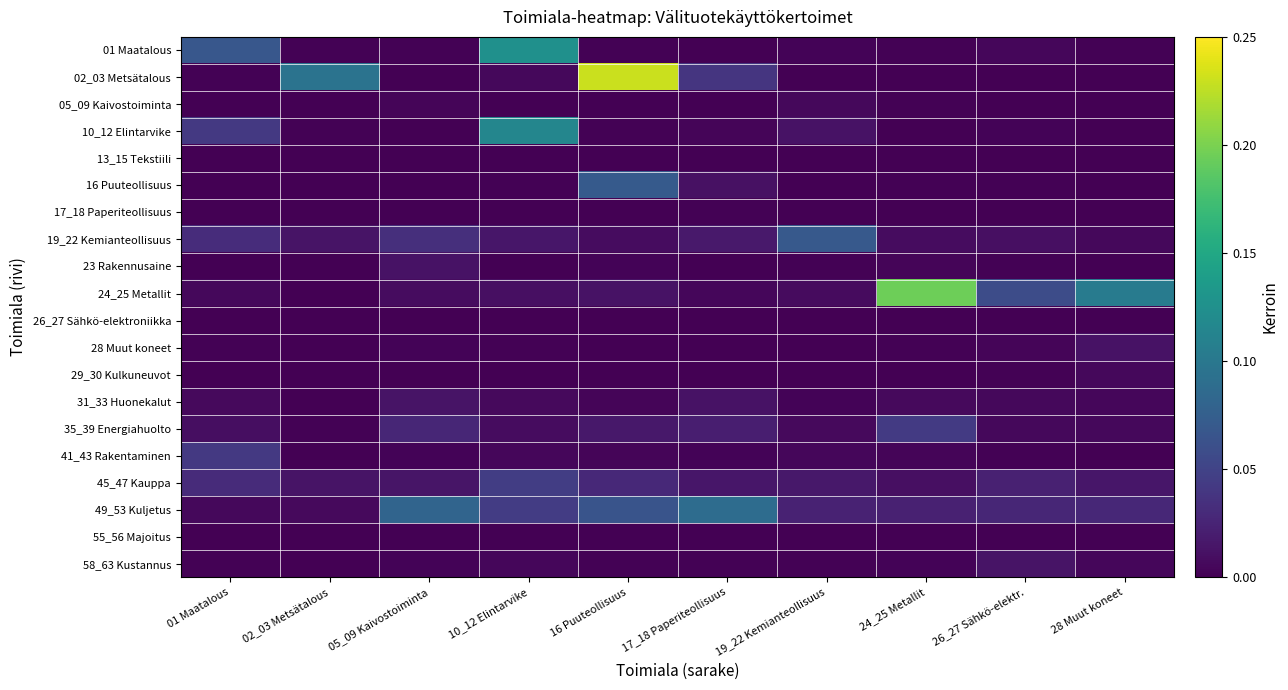

Reading left to right, what are all the values shown in this chart?

01 Maatalous: 01 Maatalous=0.1	02_03 Metsätalous=0.0	05_09 Kaivostoiminta=0.0	10_12 Elintarvike=0.1	16 Puuteollisuus=0.0	17_18 Paperiteollisuus=0.0	19_22 Kemianteollisuus=0.0	24_25 Metallit=0.0	26_27 Sähkö-elektr.=0.0	28 Muut koneet=0.0
02_03 Metsätalous: 01 Maatalous=0.0	02_03 Metsätalous=0.1	05_09 Kaivostoiminta=0.0	10_12 Elintarvike=0.0	16 Puuteollisuus=0.2	17_18 Paperiteollisuus=0.0	19_22 Kemianteollisuus=0.0	24_25 Metallit=0.0	26_27 Sähkö-elektr.=0.0	28 Muut koneet=0.0
05_09 Kaivostoiminta: 01 Maatalous=0.0	02_03 Metsätalous=0.0	05_09 Kaivostoiminta=0.0	10_12 Elintarvike=0.0	16 Puuteollisuus=0.0	17_18 Paperiteollisuus=0.0	19_22 Kemianteollisuus=0.0	24_25 Metallit=0.0	26_27 Sähkö-elektr.=0.0	28 Muut koneet=0.0
10_12 Elintarvike: 01 Maatalous=0.0	02_03 Metsätalous=0.0	05_09 Kaivostoiminta=0.0	10_12 Elintarvike=0.1	16 Puuteollisuus=0.0	17_18 Paperiteollisuus=0.0	19_22 Kemianteollisuus=0.0	24_25 Metallit=0.0	26_27 Sähkö-elektr.=0.0	28 Muut koneet=0.0
13_15 Tekstiili: 01 Maatalous=0.0	02_03 Metsätalous=0.0	05_09 Kaivostoiminta=0.0	10_12 Elintarvike=0.0	16 Puuteollisuus=0.0	17_18 Paperiteollisuus=0.0	19_22 Kemianteollisuus=0.0	24_25 Metallit=0.0	26_27 Sähkö-elektr.=0.0	28 Muut koneet=0.0
16 Puuteollisuus: 01 Maatalous=0.0	02_03 Metsätalous=0.0	05_09 Kaivostoiminta=0.0	10_12 Elintarvike=0.0	16 Puuteollisuus=0.1	17_18 Paperiteollisuus=0.0	19_22 Kemianteollisuus=0.0	24_25 Metallit=0.0	26_27 Sähkö-elektr.=0.0	28 Muut koneet=0.0
17_18 Paperiteollisuus: 01 Maatalous=0.0	02_03 Metsätalous=0.0	05_09 Kaivostoiminta=0.0	10_12 Elintarvike=0.0	16 Puuteollisuus=0.0	17_18 Paperiteollisuus=0.0	19_22 Kemianteollisuus=0.0	24_25 Metallit=0.0	26_27 Sähkö-elektr.=0.0	28 Muut koneet=0.0
19_22 Kemianteollisuus: 01 Maatalous=0.0	02_03 Metsätalous=0.0	05_09 Kaivostoiminta=0.0	10_12 Elintarvike=0.0	16 Puuteollisuus=0.0	17_18 Paperiteollisuus=0.0	19_22 Kemianteollisuus=0.1	24_25 Metallit=0.0	26_27 Sähkö-elektr.=0.0	28 Muut koneet=0.0
23 Rakennusaine: 01 Maatalous=0.0	02_03 Metsätalous=0.0	05_09 Kaivostoiminta=0.0	10_12 Elintarvike=0.0	16 Puuteollisuus=0.0	17_18 Paperiteollisuus=0.0	19_22 Kemianteollisuus=0.0	24_25 Metallit=0.0	26_27 Sähkö-elektr.=0.0	28 Muut koneet=0.0
24_25 Metallit: 01 Maatalous=0.0	02_03 Metsätalous=0.0	05_09 Kaivostoiminta=0.0	10_12 Elintarvike=0.0	16 Puuteollisuus=0.0	17_18 Paperiteollisuus=0.0	19_22 Kemianteollisuus=0.0	24_25 Metallit=0.2	26_27 Sähkö-elektr.=0.1	28 Muut koneet=0.1
26_27 Sähkö-elektroniikka: 01 Maatalous=0.0	02_03 Metsätalous=0.0	05_09 Kaivostoiminta=0.0	10_12 Elintarvike=0.0	16 Puuteollisuus=0.0	17_18 Paperiteollisuus=0.0	19_22 Kemianteollisuus=0.0	24_25 Metallit=0.0	26_27 Sähkö-elektr.=0.0	28 Muut koneet=0.0
28 Muut koneet: 01 Maatalous=0.0	02_03 Metsätalous=0.0	05_09 Kaivostoiminta=0.0	10_12 Elintarvike=0.0	16 Puuteollisuus=0.0	17_18 Paperiteollisuus=0.0	19_22 Kemianteollisuus=0.0	24_25 Metallit=0.0	26_27 Sähkö-elektr.=0.0	28 Muut koneet=0.0
29_30 Kulkuneuvot: 01 Maatalous=0.0	02_03 Metsätalous=0.0	05_09 Kaivostoiminta=0.0	10_12 Elintarvike=0.0	16 Puuteollisuus=0.0	17_18 Paperiteollisuus=0.0	19_22 Kemianteollisuus=0.0	24_25 Metallit=0.0	26_27 Sähkö-elektr.=0.0	28 Muut koneet=0.0
31_33 Huonekalut: 01 Maatalous=0.0	02_03 Metsätalous=0.0	05_09 Kaivostoiminta=0.0	10_12 Elintarvike=0.0	16 Puuteollisuus=0.0	17_18 Paperiteollisuus=0.0	19_22 Kemianteollisuus=0.0	24_25 Metallit=0.0	26_27 Sähkö-elektr.=0.0	28 Muut koneet=0.0
35_39 Energiahuolto: 01 Maatalous=0.0	02_03 Metsätalous=0.0	05_09 Kaivostoiminta=0.0	10_12 Elintarvike=0.0	16 Puuteollisuus=0.0	17_18 Paperiteollisuus=0.0	19_22 Kemianteollisuus=0.0	24_25 Metallit=0.0	26_27 Sähkö-elektr.=0.0	28 Muut koneet=0.0
41_43 Rakentaminen: 01 Maatalous=0.0	02_03 Metsätalous=0.0	05_09 Kaivostoiminta=0.0	10_12 Elintarvike=0.0	16 Puuteollisuus=0.0	17_18 Paperiteollisuus=0.0	19_22 Kemianteollisuus=0.0	24_25 Metallit=0.0	26_27 Sähkö-elektr.=0.0	28 Muut koneet=0.0
45_47 Kauppa: 01 Maatalous=0.0	02_03 Metsätalous=0.0	05_09 Kaivostoiminta=0.0	10_12 Elintarvike=0.0	16 Puuteollisuus=0.0	17_18 Paperiteollisuus=0.0	19_22 Kemianteollisuus=0.0	24_25 Metallit=0.0	26_27 Sähkö-elektr.=0.0	28 Muut koneet=0.0
49_53 Kuljetus: 01 Maatalous=0.0	02_03 Metsätalous=0.0	05_09 Kaivostoiminta=0.1	10_12 Elintarvike=0.0	16 Puuteollisuus=0.1	17_18 Paperiteollisuus=0.1	19_22 Kemianteollisuus=0.0	24_25 Metallit=0.0	26_27 Sähkö-elektr.=0.0	28 Muut koneet=0.0
55_56 Majoitus: 01 Maatalous=0.0	02_03 Metsätalous=0.0	05_09 Kaivostoiminta=0.0	10_12 Elintarvike=0.0	16 Puuteollisuus=0.0	17_18 Paperiteollisuus=0.0	19_22 Kemianteollisuus=0.0	24_25 Metallit=0.0	26_27 Sähkö-elektr.=0.0	28 Muut koneet=0.0
58_63 Kustannus: 01 Maatalous=0.0	02_03 Metsätalous=0.0	05_09 Kaivostoiminta=0.0	10_12 Elintarvike=0.0	16 Puuteollisuus=0.0	17_18 Paperiteollisuus=0.0	19_22 Kemianteollisuus=0.0	24_25 Metallit=0.0	26_27 Sähkö-elektr.=0.0	28 Muut koneet=0.0